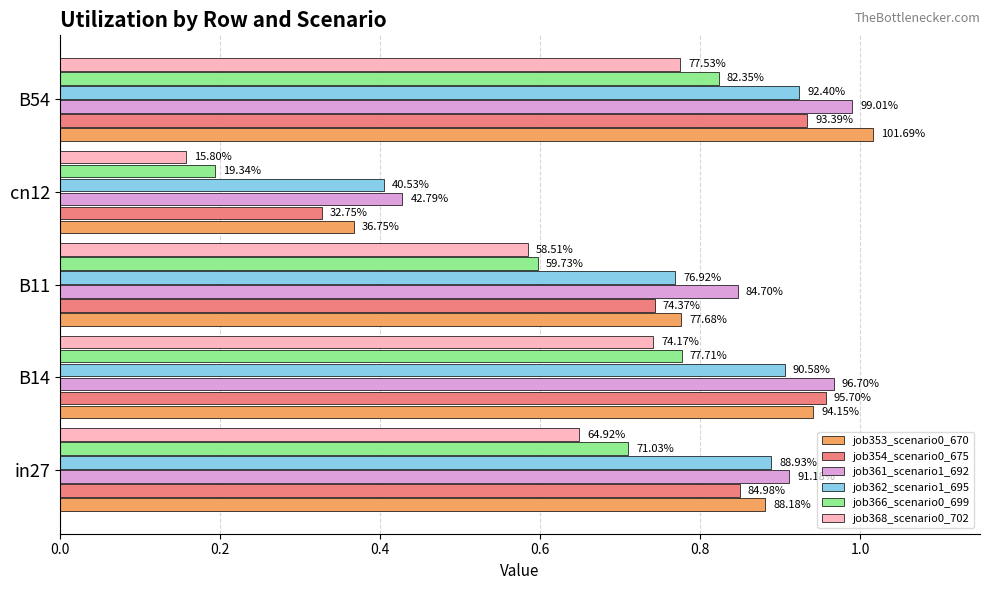

What are all the series names shown in the legend?

job353_scenario0_670, job354_scenario0_675, job361_scenario1_692, job362_scenario1_695, job366_scenario0_699, job368_scenario0_702